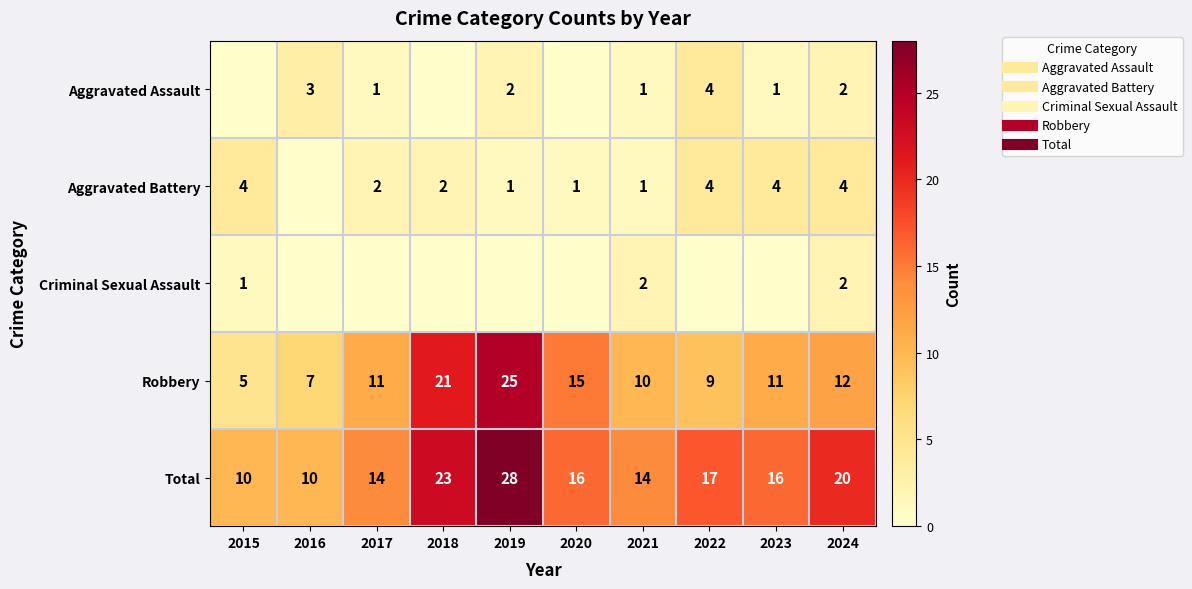

How many series are shown in this chart?

5